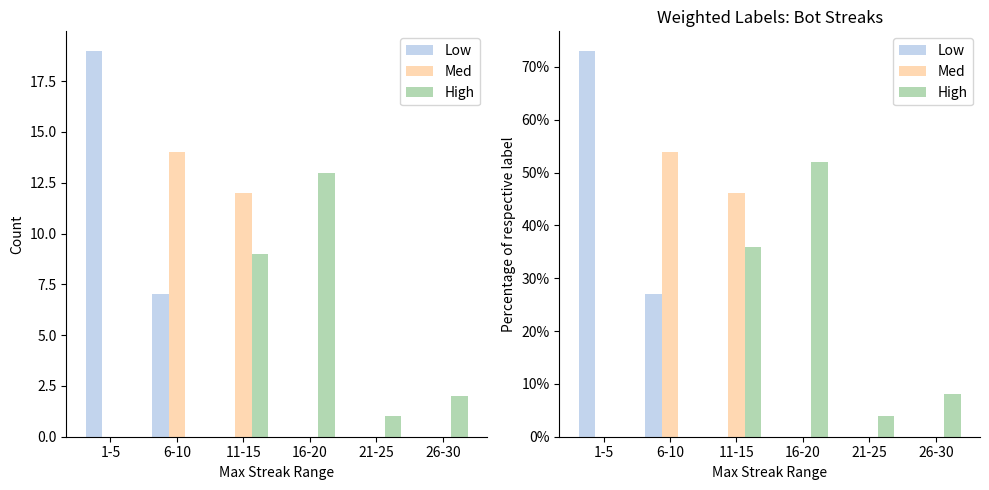

At which label does Med reach its minimum?

1-5